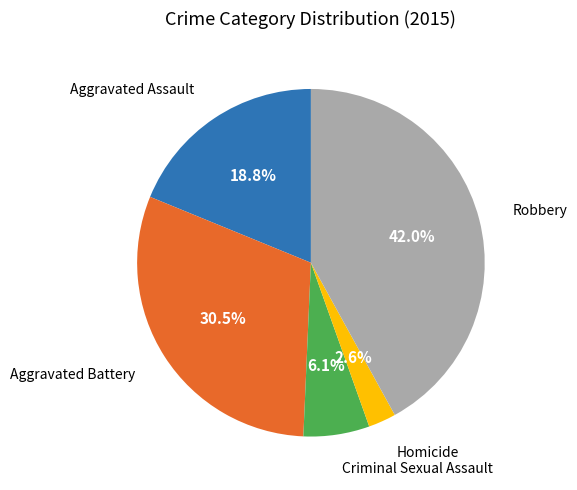

Does any single category account for the majority?

No